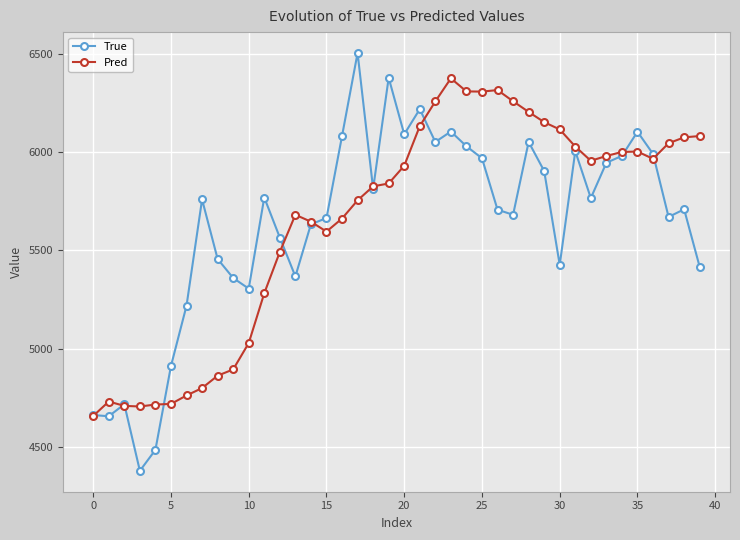

True or false: Pred has more than 2 points higher than both neighbors.

True